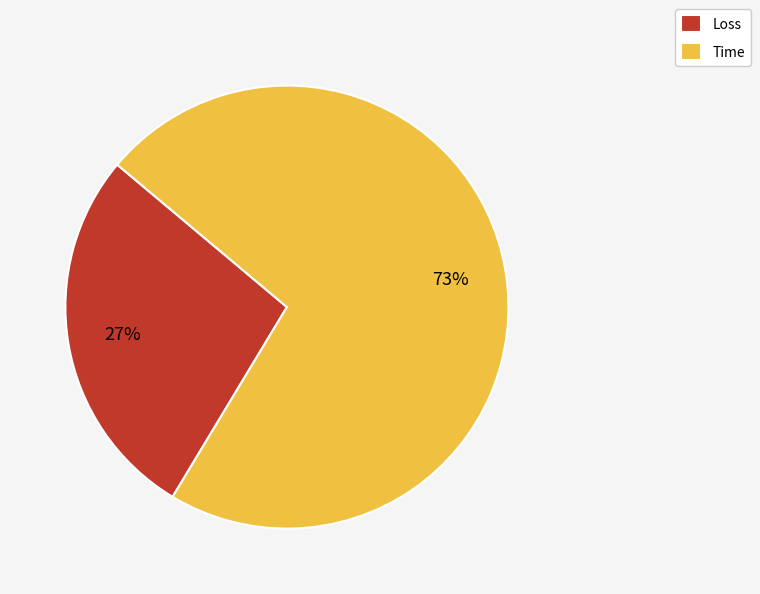

What is the largest slice in the pie chart?

Time